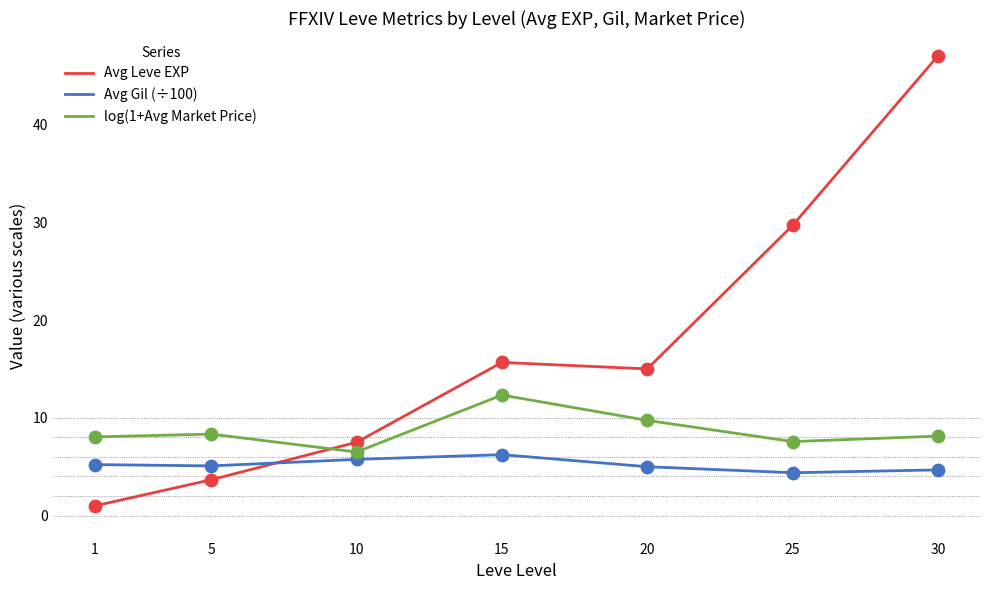

What is the total value across all series at 10?

19.8